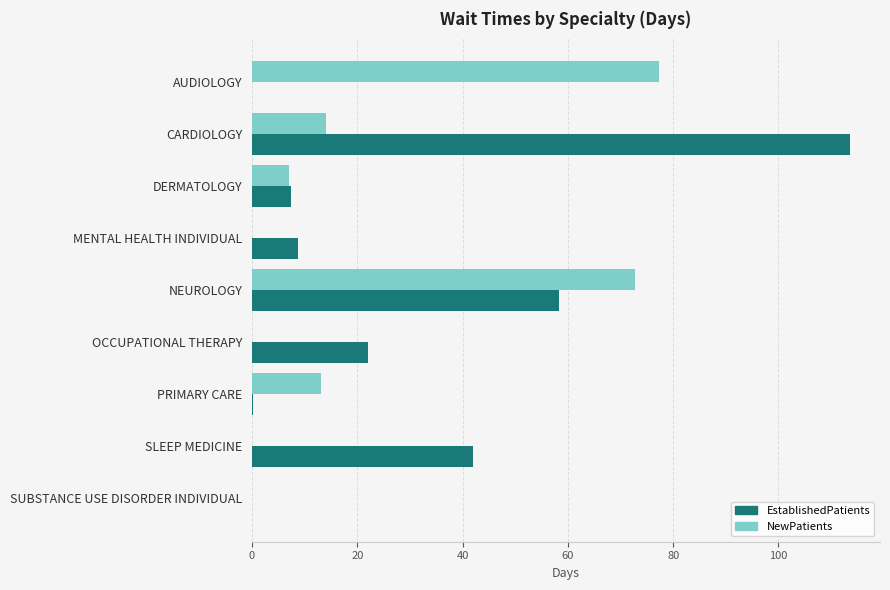

The value of EstablishedPatients at DERMATOLOGY is 7.5. True or false?

True